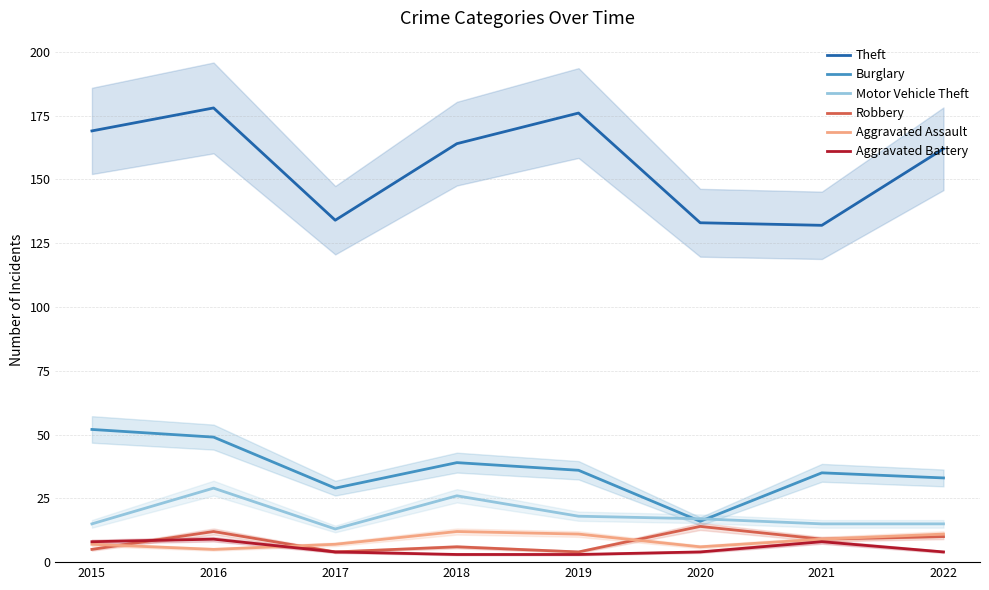

True or false: Aggravated Battery and Motor Vehicle Theft cross at least once.

False